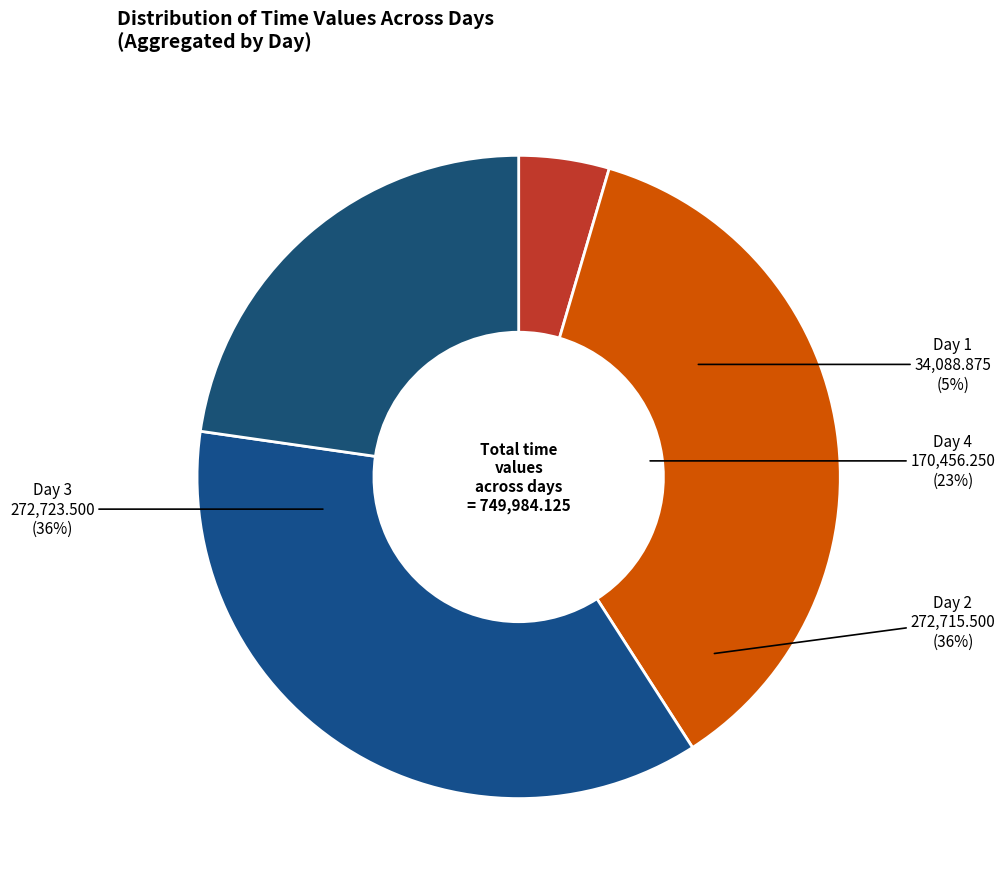

Is Day 4 the majority of the pie?

No